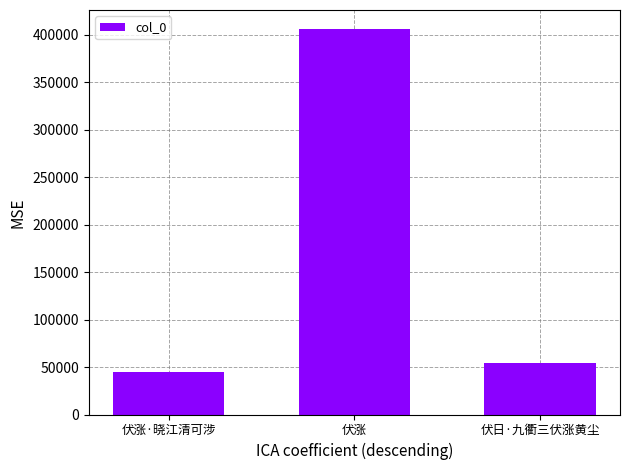

What is the label of the 1st bar from the right?

伏日·九衢三伏涨黄尘